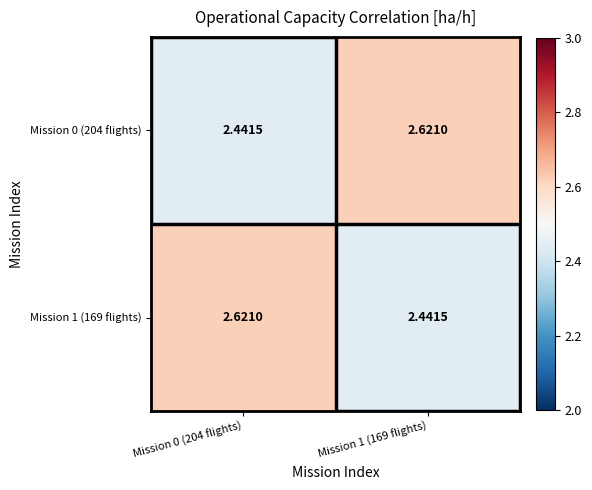

Is the value of Mission 1 (169 flights) at Mission 0 (204 flights) greater than the value of Mission 0 (204 flights) at Mission 0 (204 flights)?

Yes